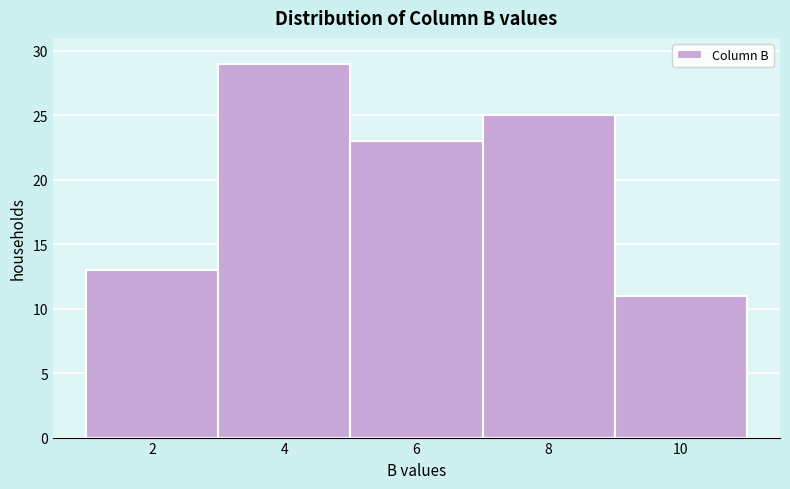

Reading left to right, transcribe all the data shown in this chart.

2=13	4=29	6=23	8=25	10=11